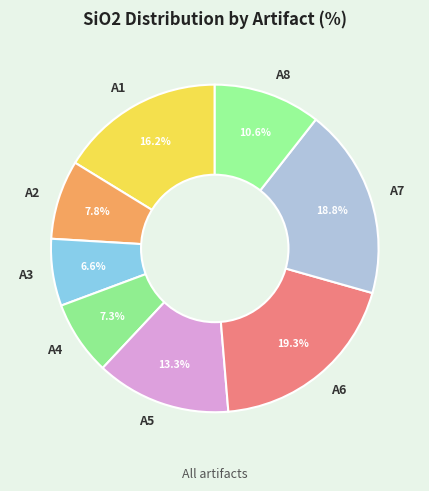

To the nearest percent, what is the difference between the A1 and A7 slice percentages?

3%